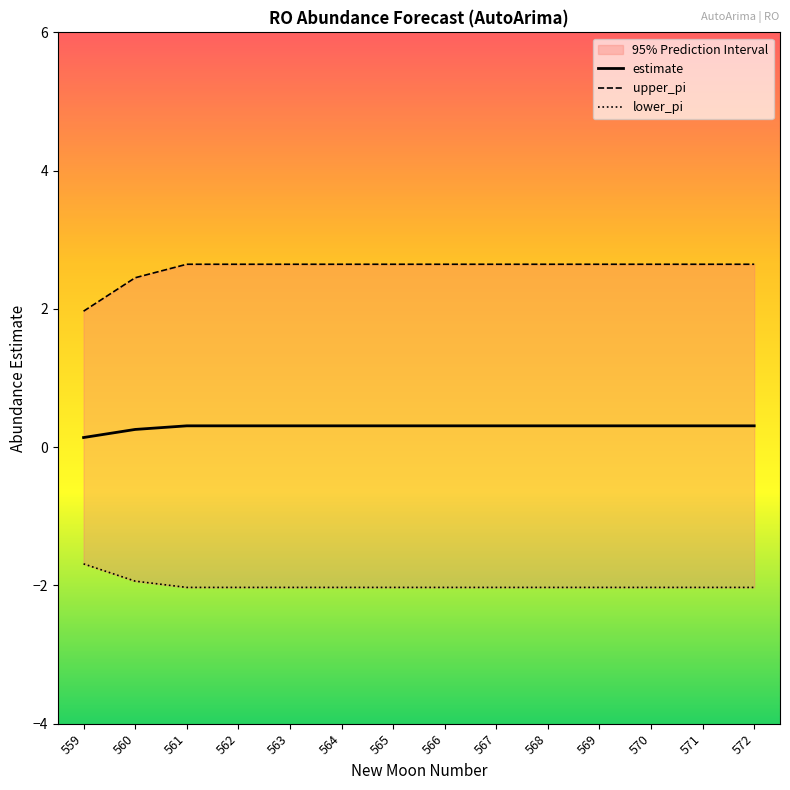

The value of estimate at 564 is 0.3. True or false?

True